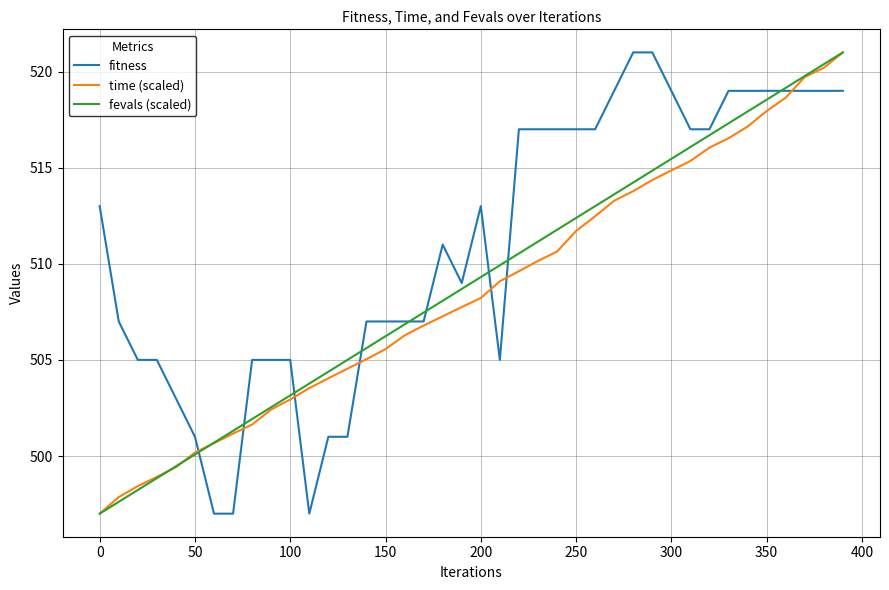

What is the maximum value for fevals (scaled)?

521.0